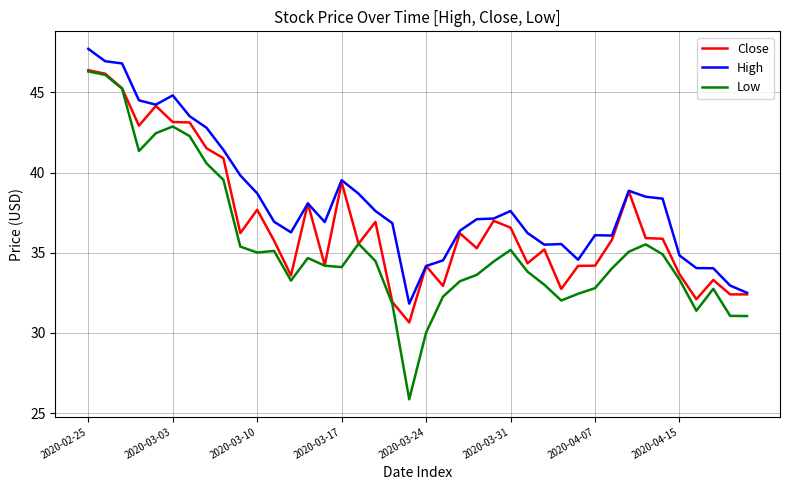

True or false: High and Low intersect in this chart.

False